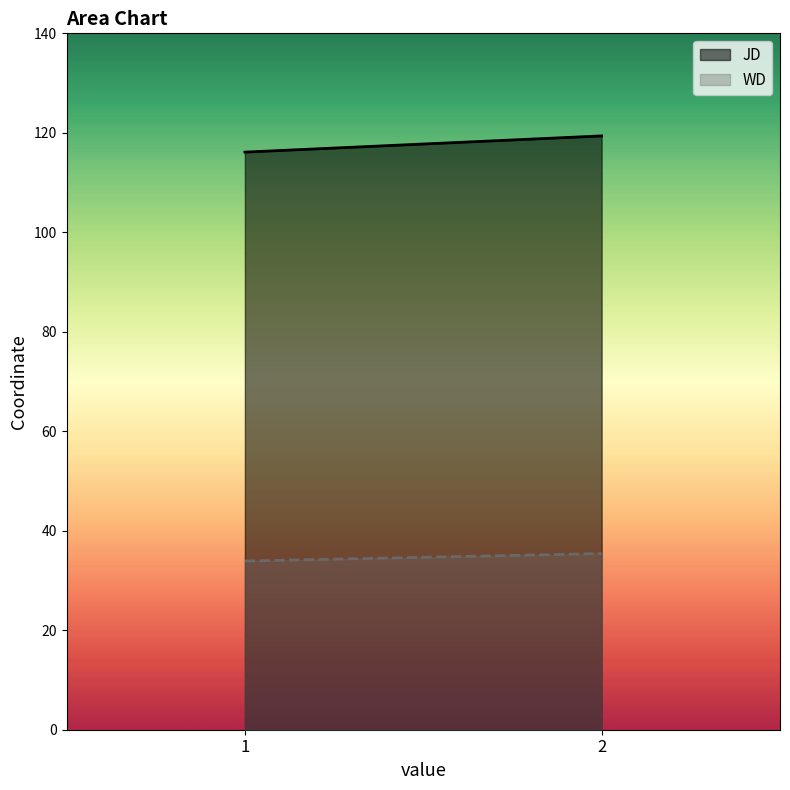

Reading left to right, extract all data points from this chart.

JD: 1=116.1	2=119.4
WD: 1=33.9	2=35.4